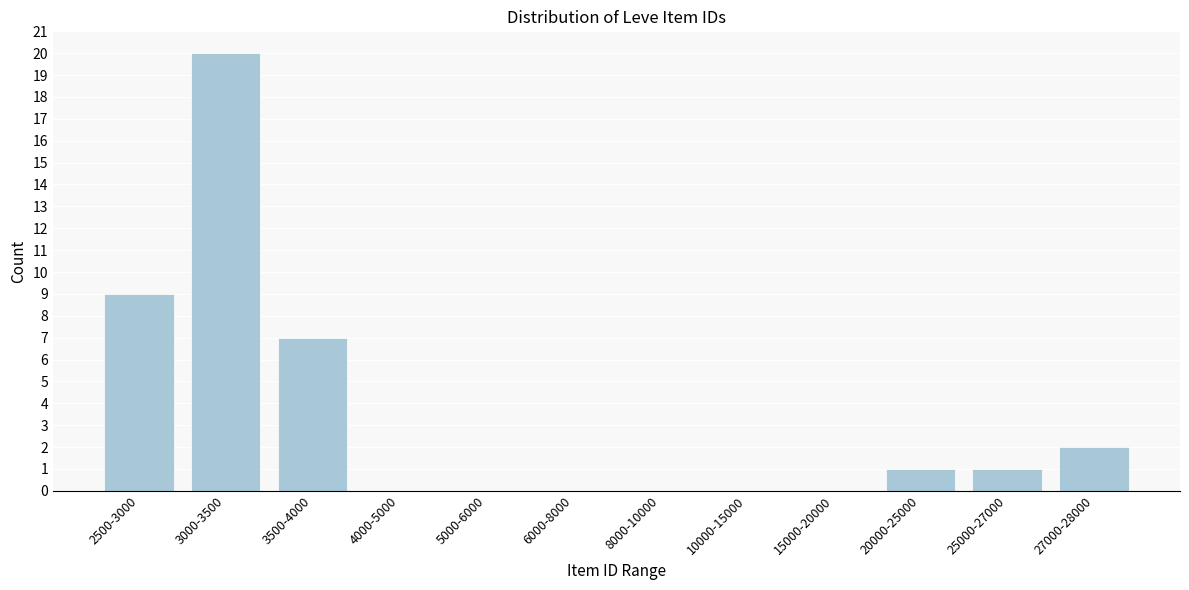

Reading right to left, list all the values displayed in this chart.

27000-28000=2	25000-27000=1	20000-25000=1	15000-20000=0	10000-15000=0	8000-10000=0	6000-8000=0	5000-6000=0	4000-5000=0	3500-4000=7	3000-3500=20	2500-3000=9